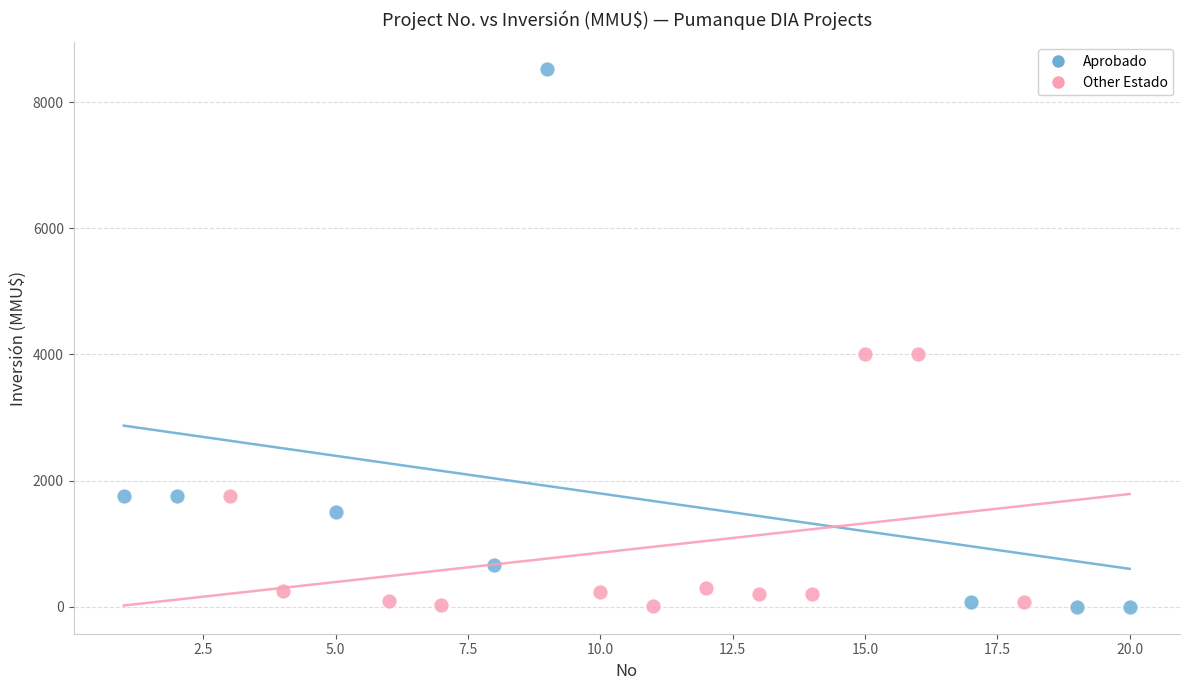

Which series has the largest Y range (max minus min)?

Aprobado